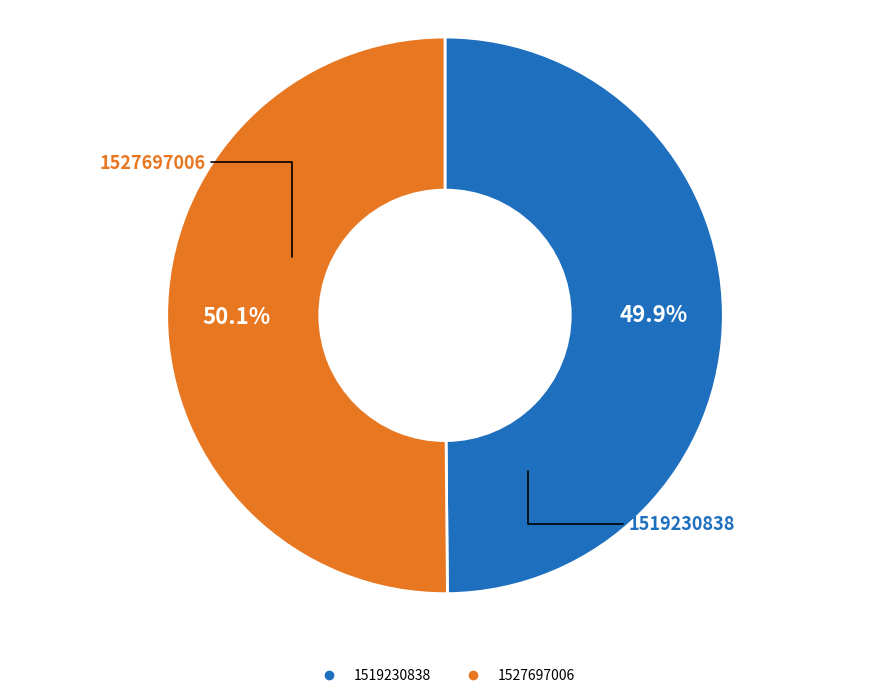

What portion of the pie excludes 1519230838?

50.1%